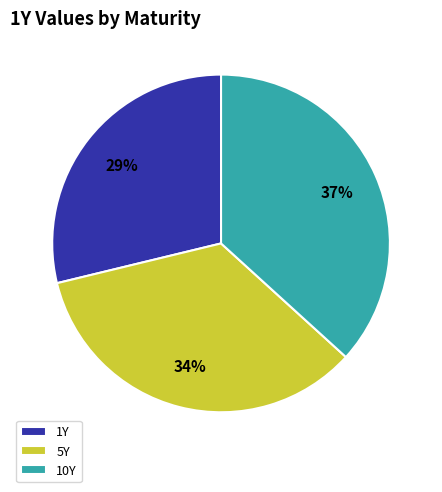

To the nearest percent, what percentage of the pie is 10Y?

37%